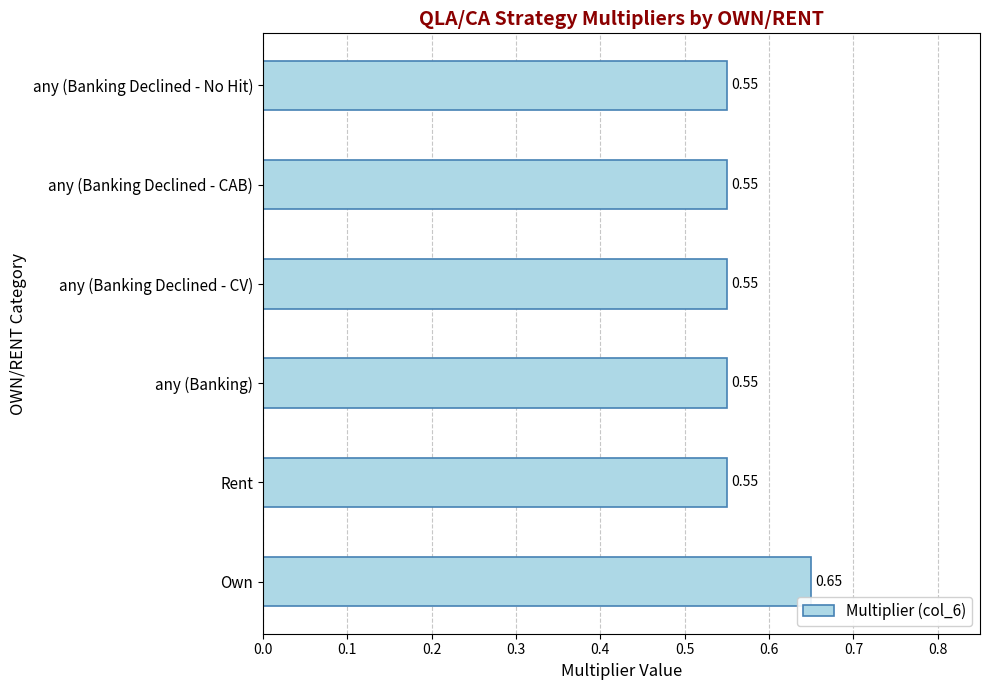

What is the sum of the values at any (Banking Declined - No Hit) and Rent?

1.1